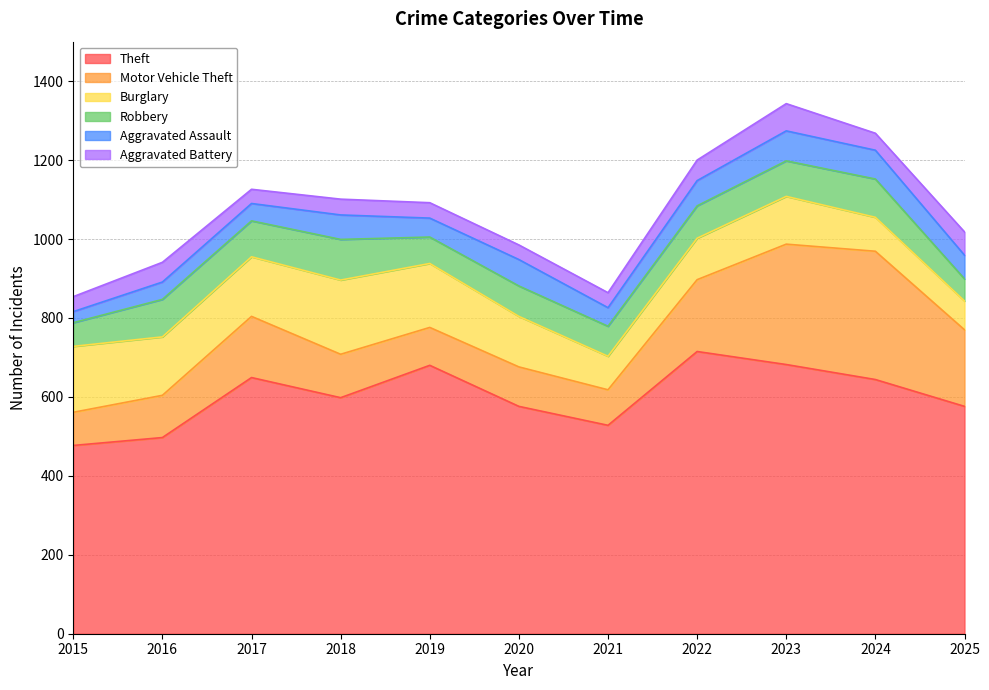

How many data points in Robbery are less than 82?

5